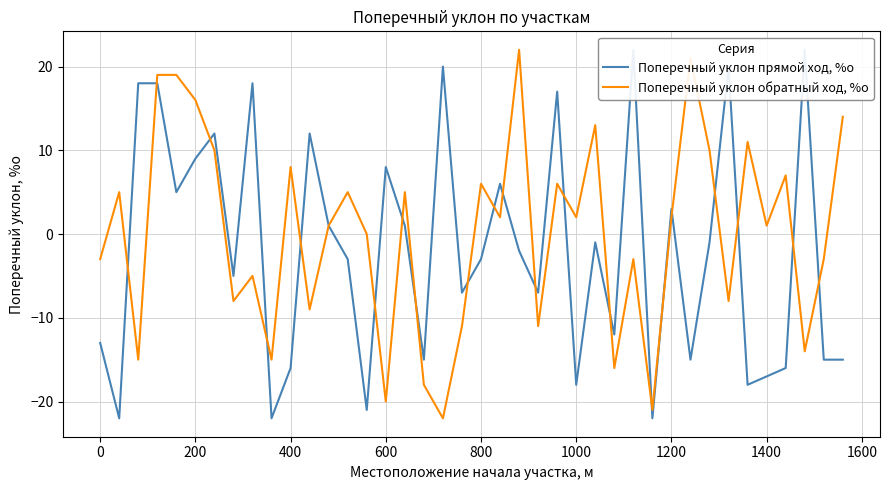

How many intersections are there between Поперечный уклон обратный ход, %о and Поперечный уклон прямой ход, %о?

21